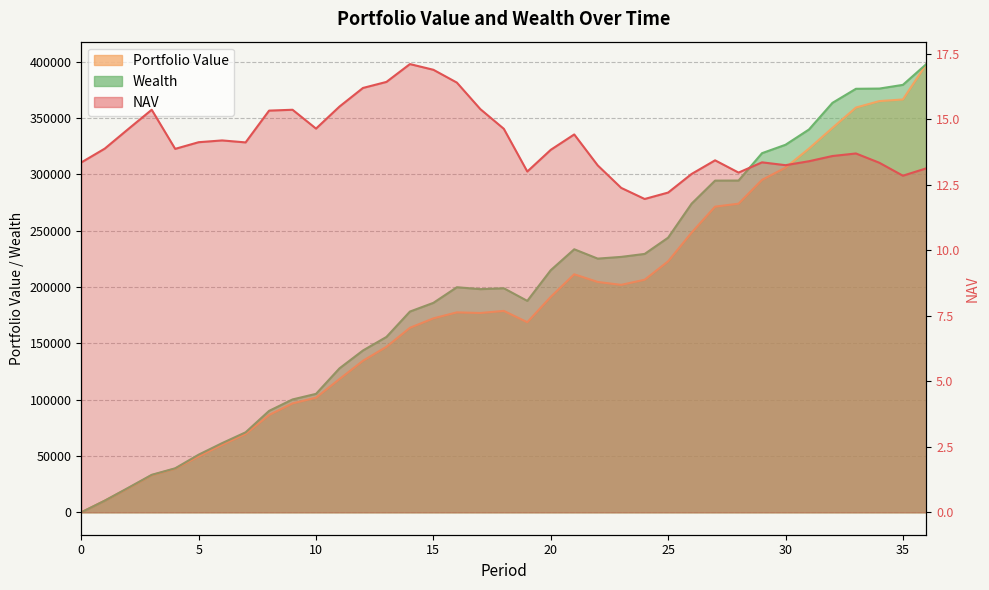

How many lines are shown in the chart?

3